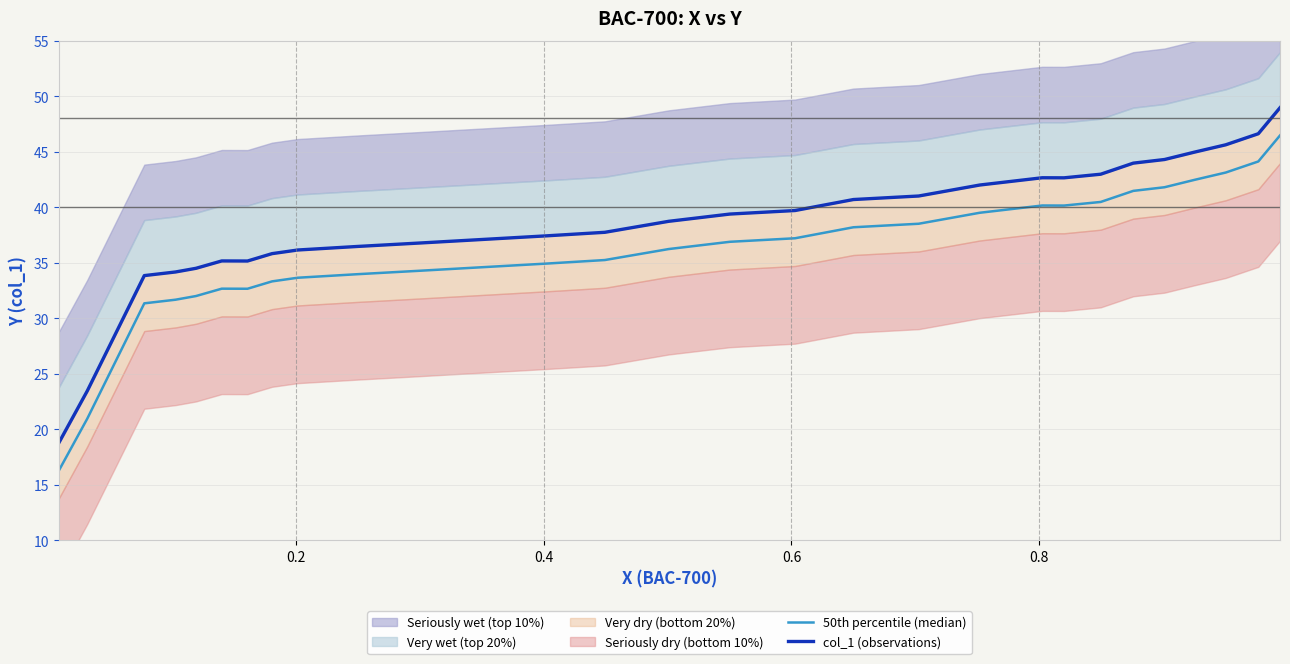

True or false: 50th percentile (median) and col_1 (observations) cross at least once.

False